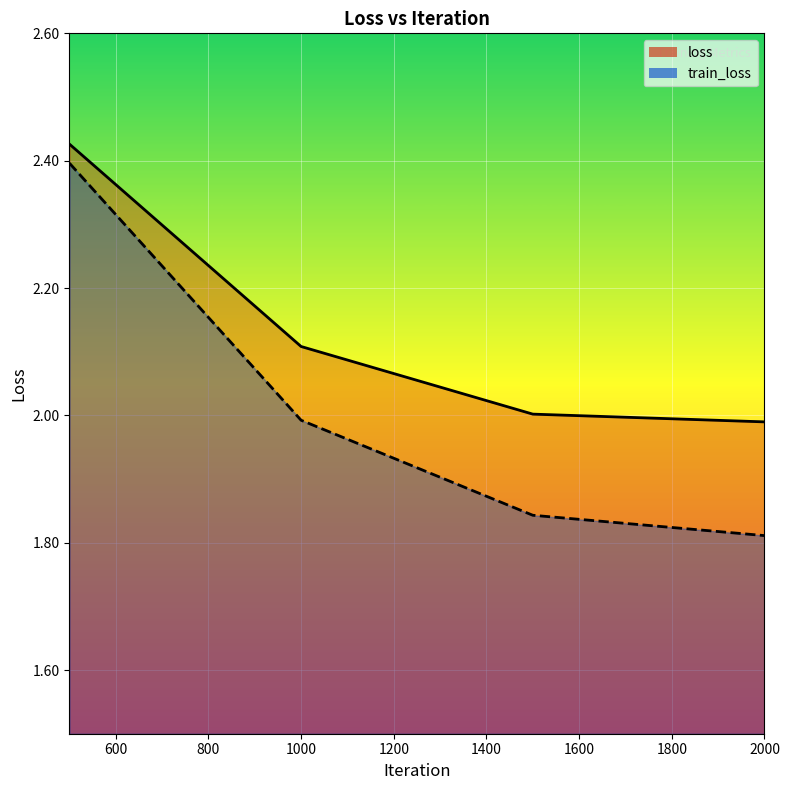

What is the average value of the loss series?

2.1